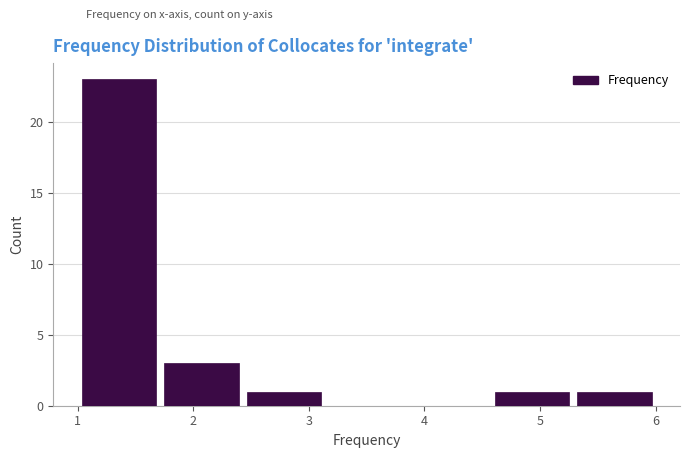

Over which range of the x-axis is the bar tallest?

1.0 to 1.7